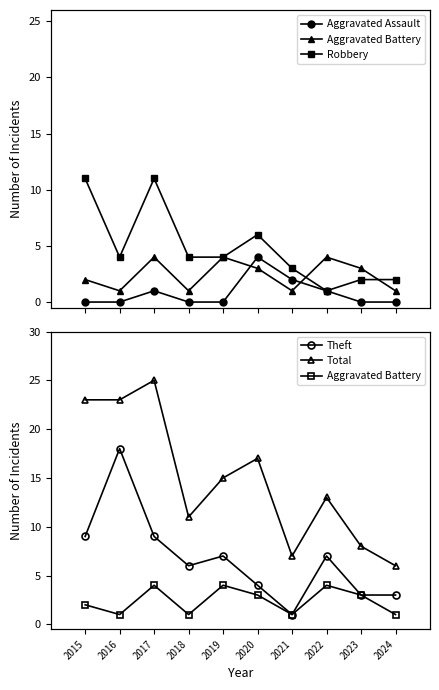

Which series has the largest range (max minus min)?

Total